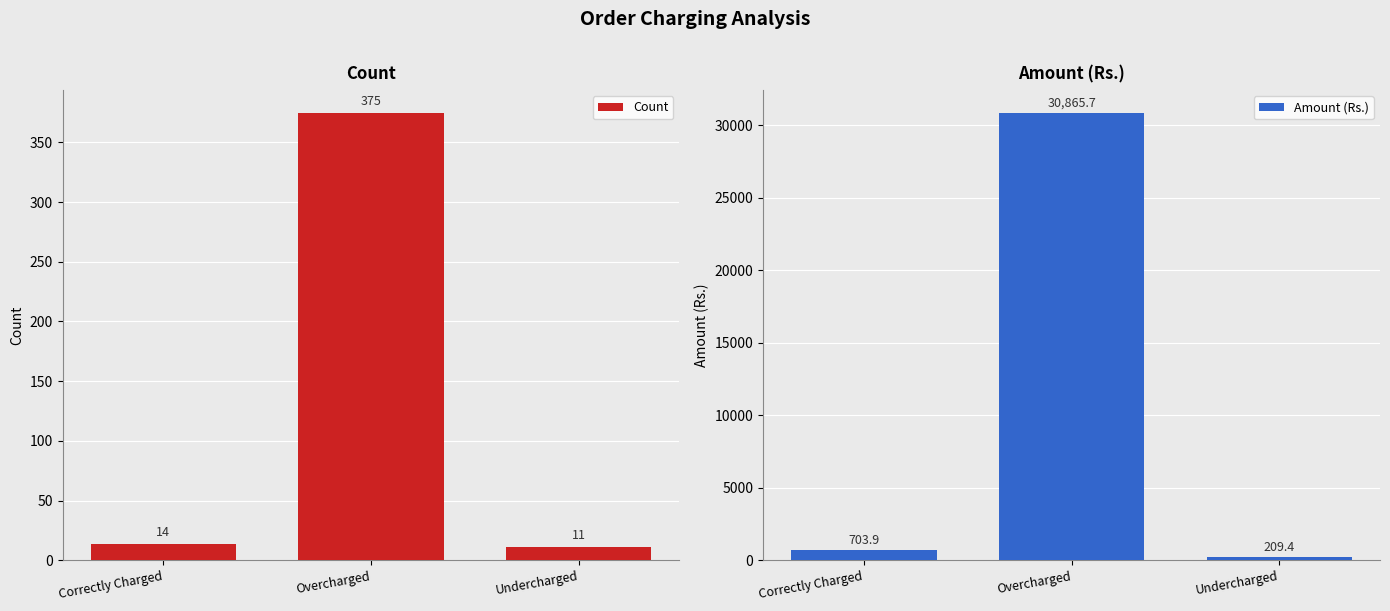

How many data points does each series have?

3